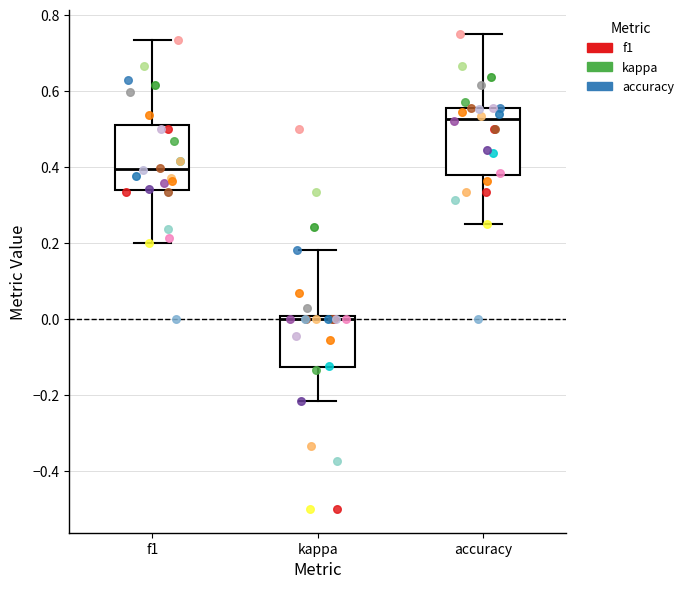

Where is the lower edge of the box for f1 on the y-axis? The values are not printed on the chart, so give them approximately, as read against the axis.

0.34